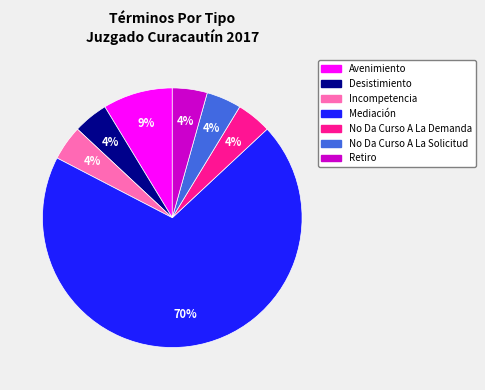

Is there a majority slice in this chart?

Yes